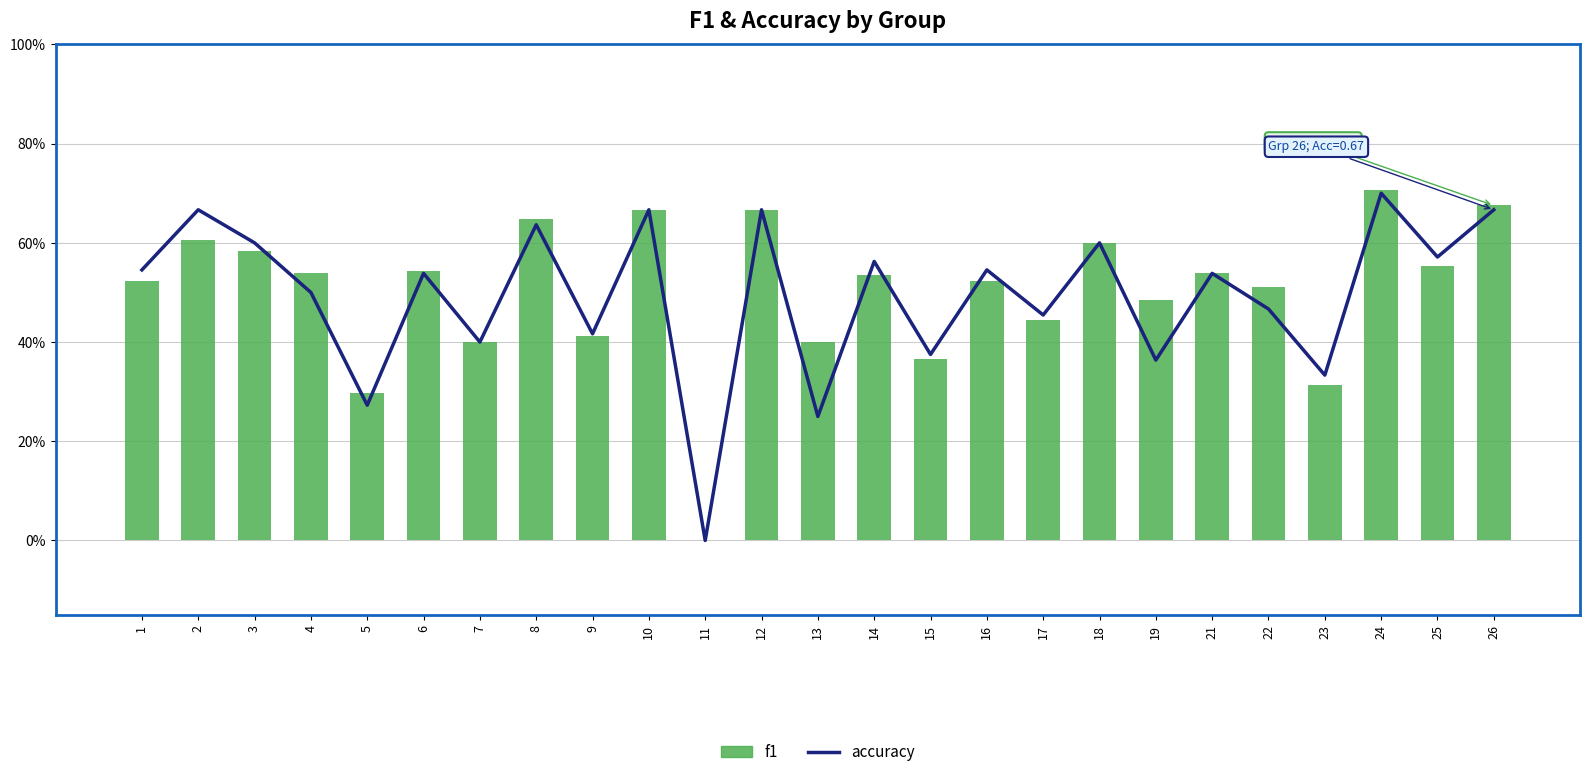

Rank the series at 15 from lowest to highest value.

f1, accuracy